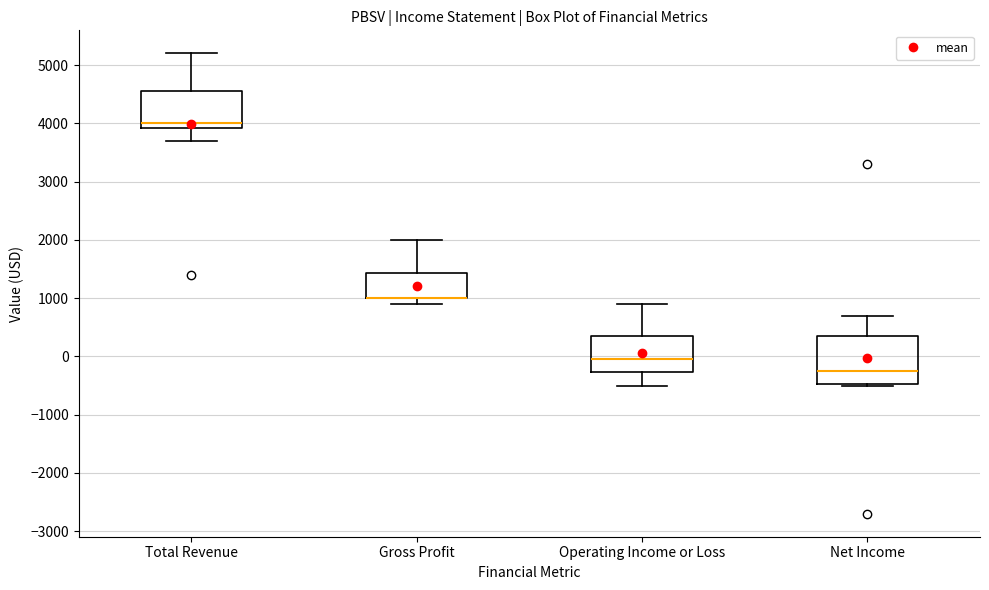

Where does the upper whisker of the box for Gross Profit end on the y-axis? The values are not printed on the chart, so give them approximately, as read against the axis.

2000